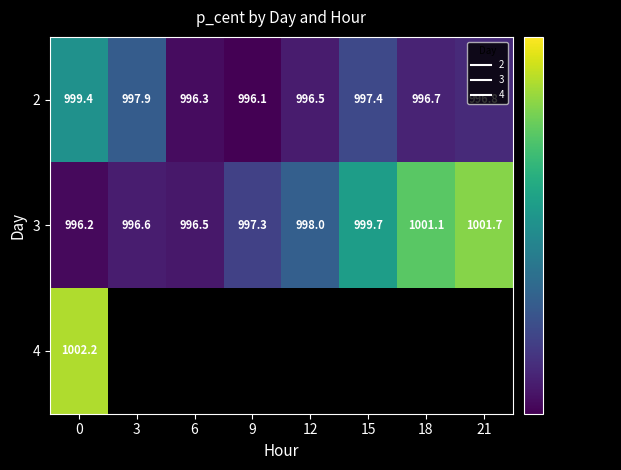

Which series has the widest spread of values?

3